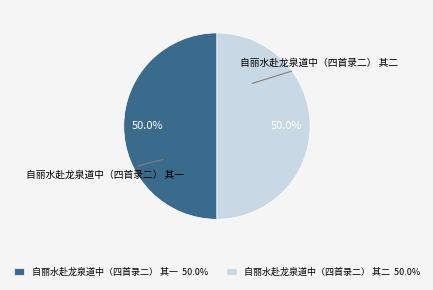

To the nearest percent, what percentage of the pie is 自丽水赴龙泉道中（四首录二） 其二?

50%